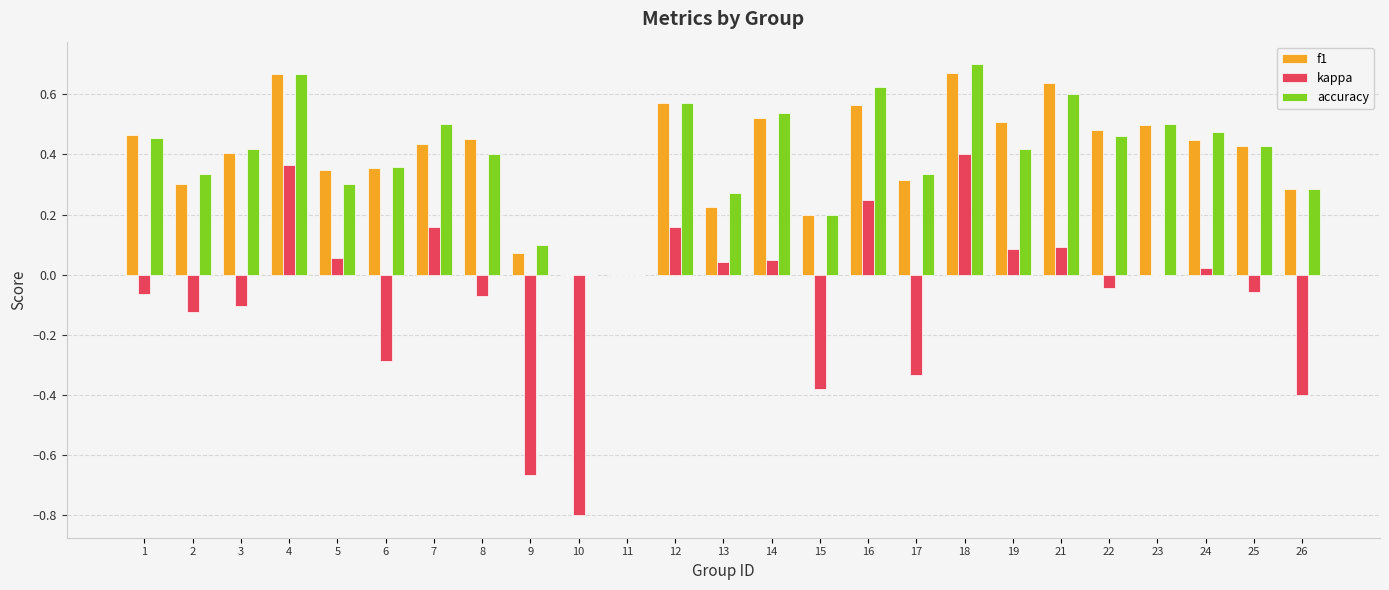

Between 5 and 12, which series saw the biggest shift?

accuracy